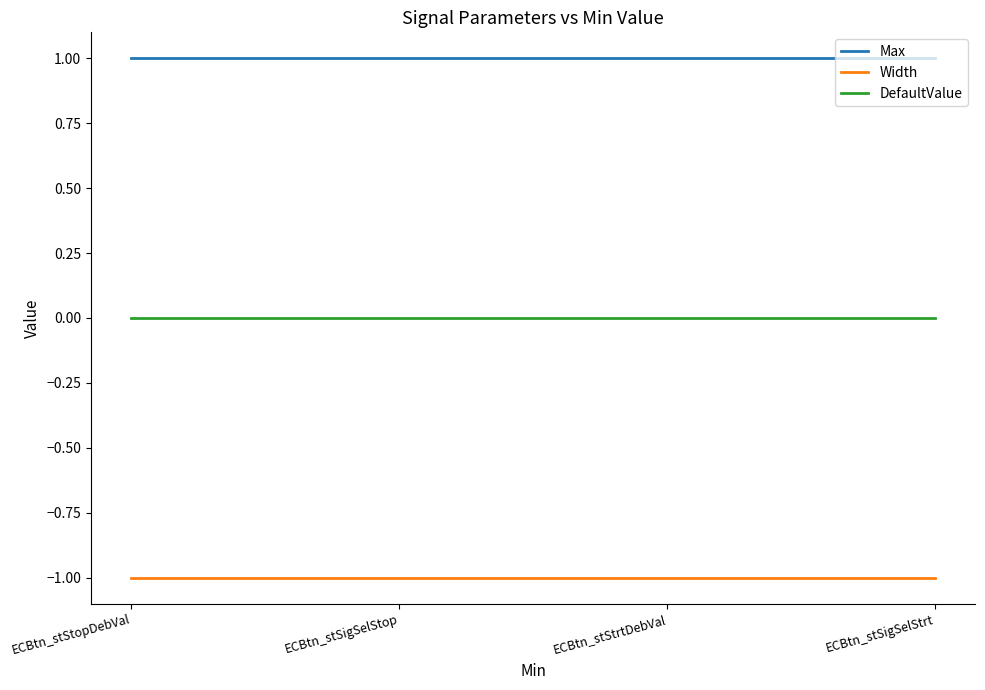

Which series has the largest total across all categories?

Max